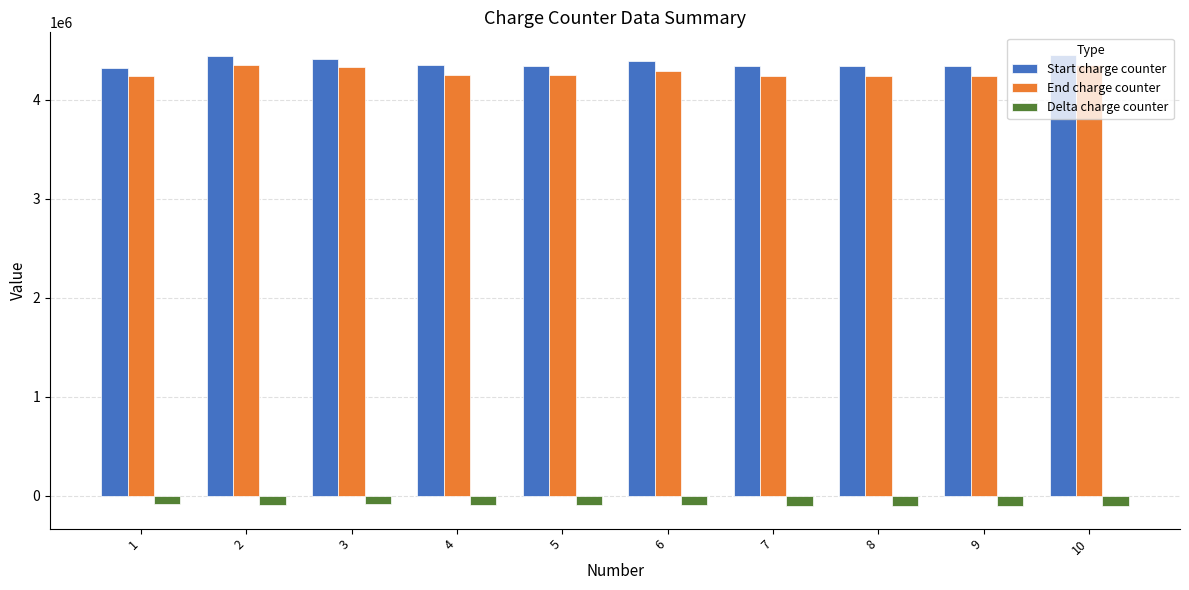

True or false: Start charge counter has a value of 4346000 at 9.

True